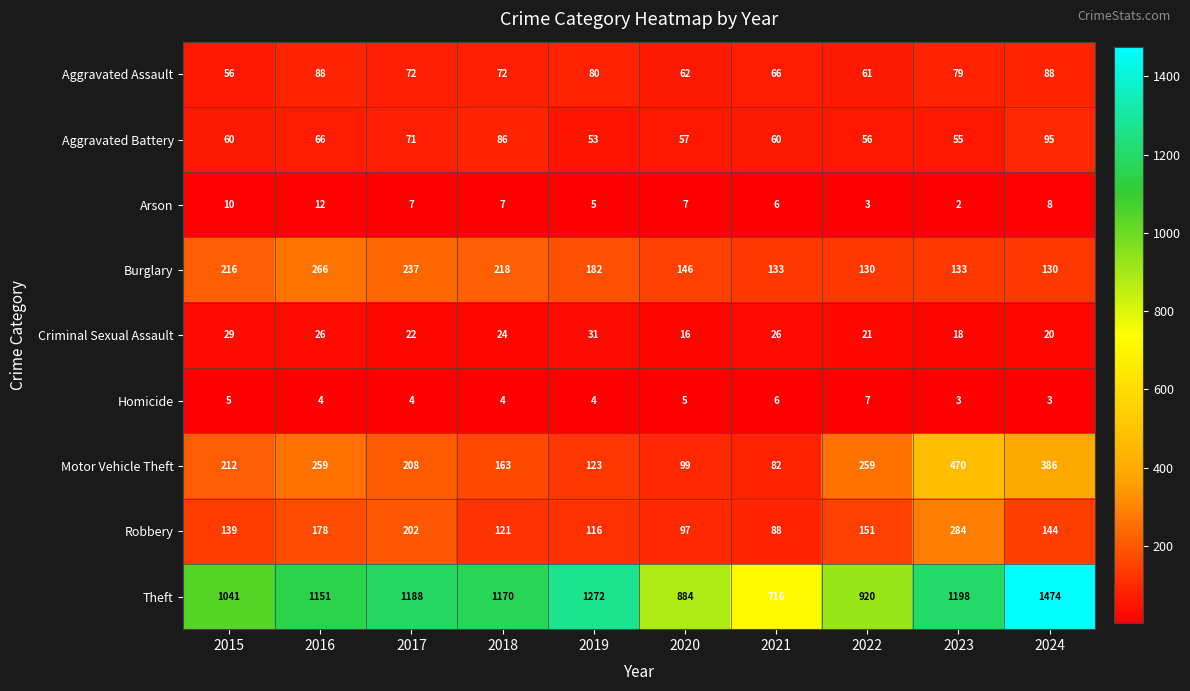

Where does the Criminal Sexual Assault series first go above 24?

2015